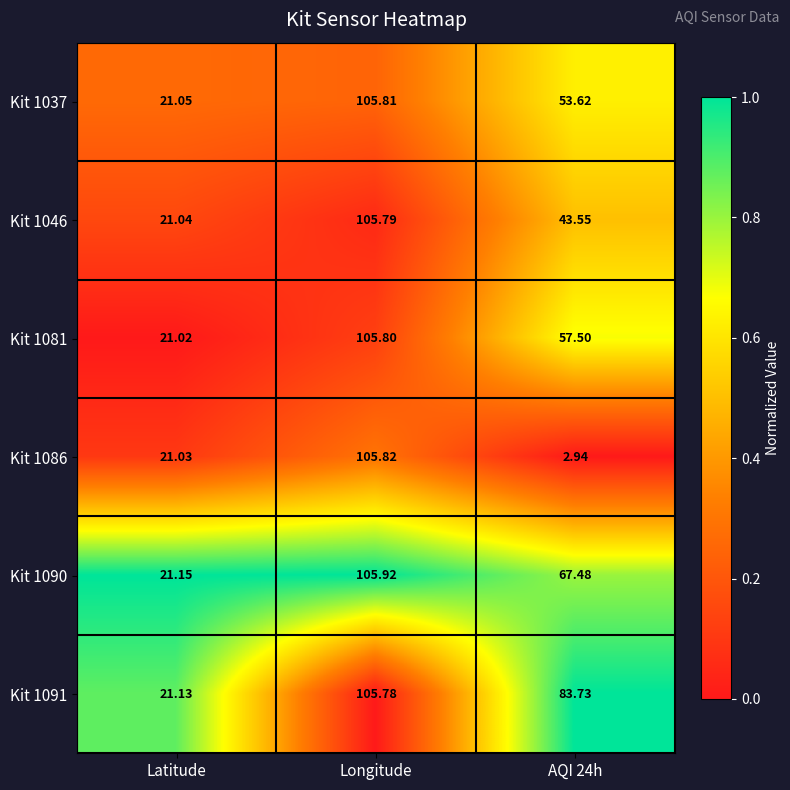

Is the value of Kit 1090 at Latitude greater than the value of Kit 1086 at Latitude?

Yes